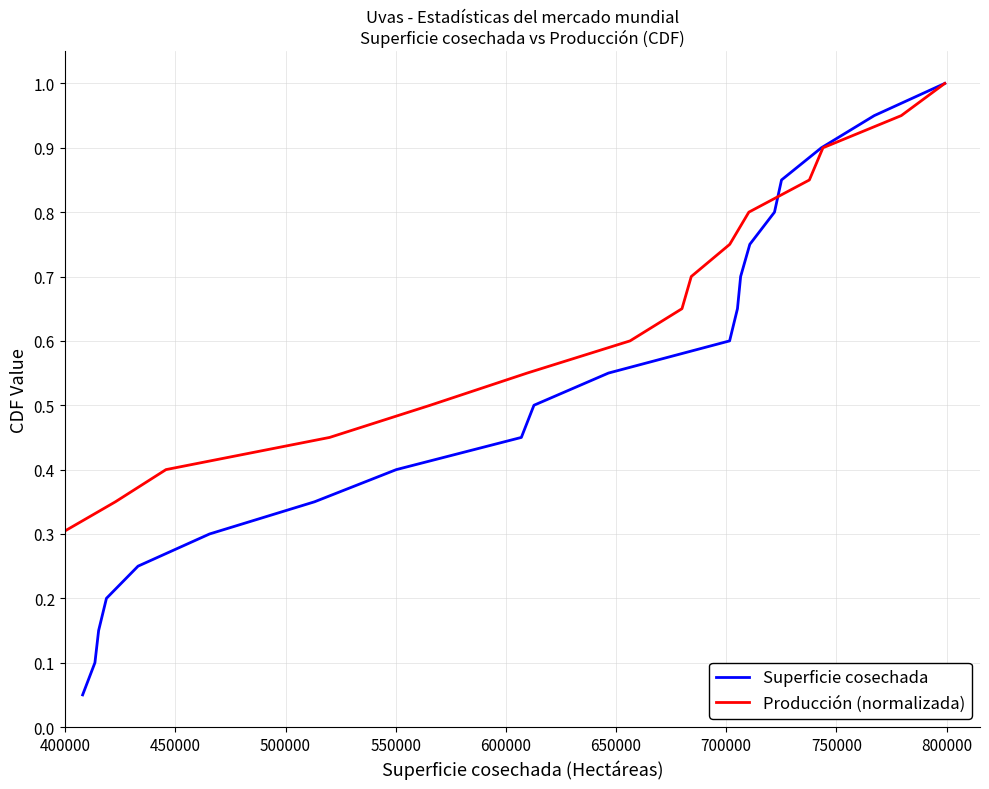

Does the chart display data point markers on the line(s)?

No